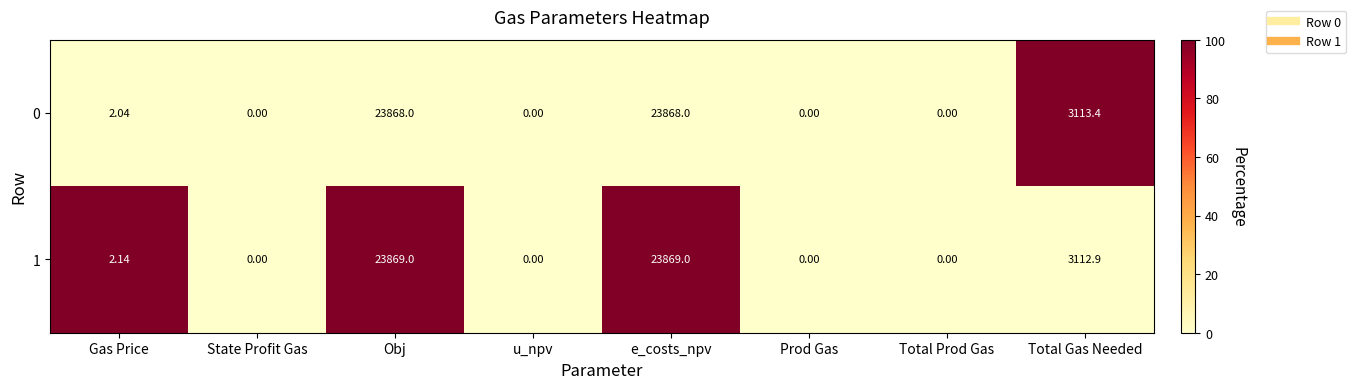

Rank the series by their average value, from highest to lowest.

1, 0